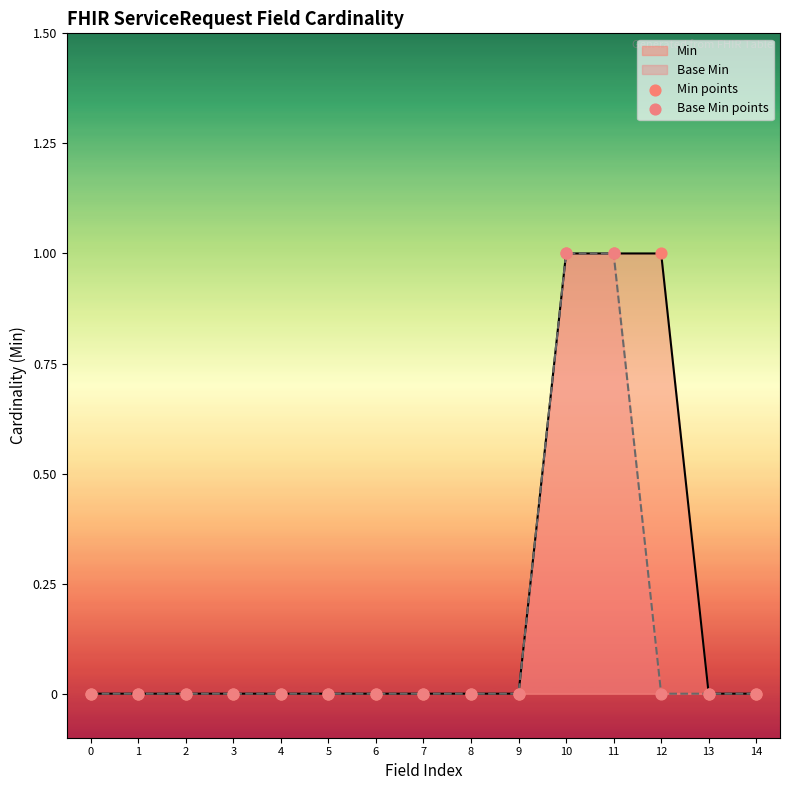

Which series reaches the minimum Y coordinate?

Min points